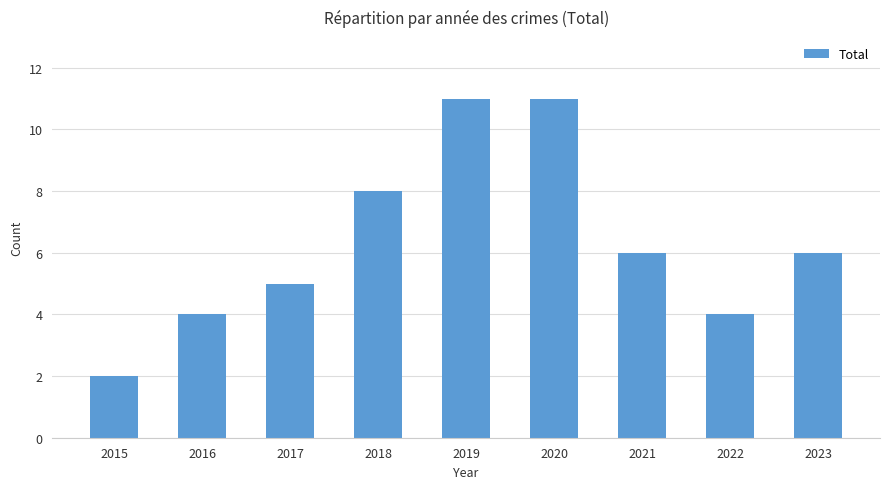

What is the minimum value shown in the chart?

2